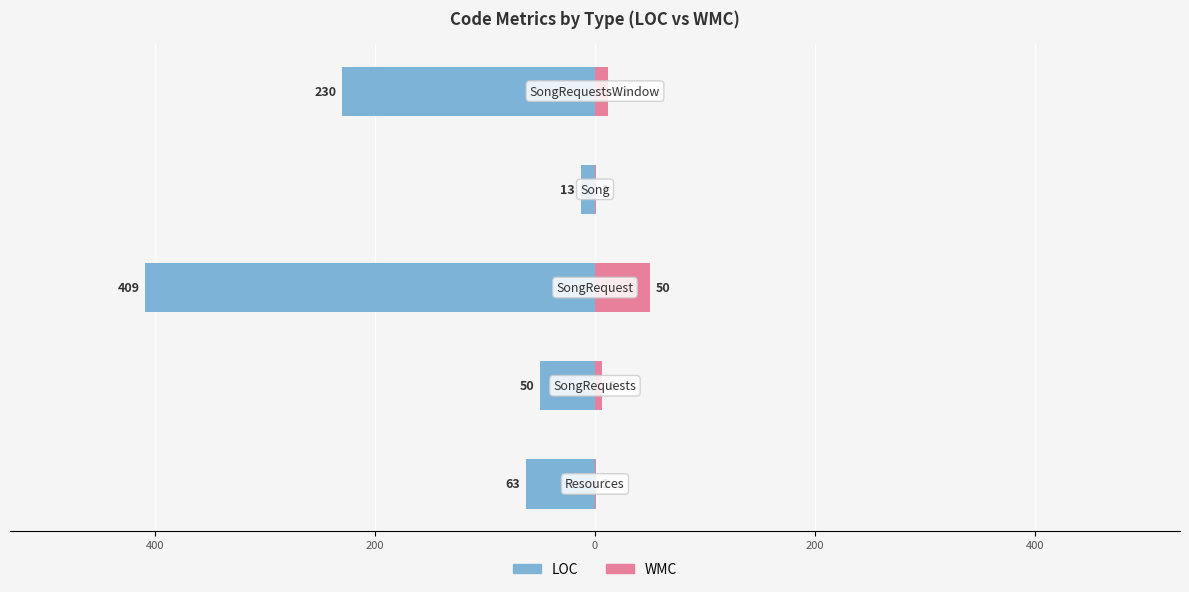

At how many categories does at least one series exceed -214?

5